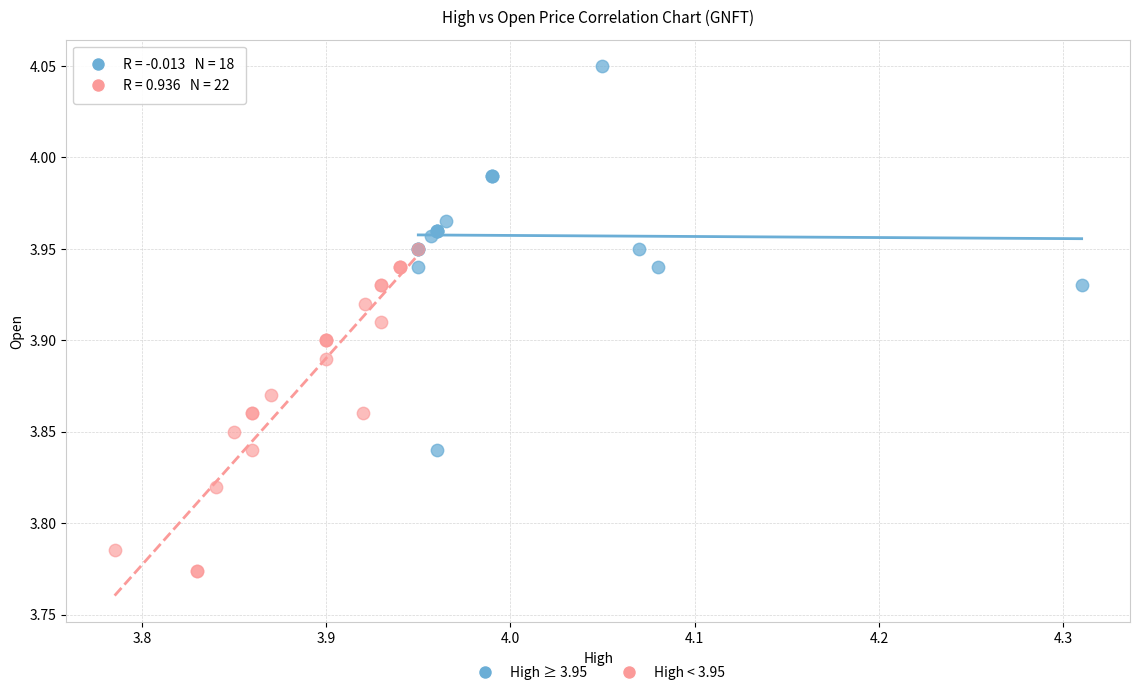

What are all the series names shown in the legend?

High ≥ 3.95, High < 3.95